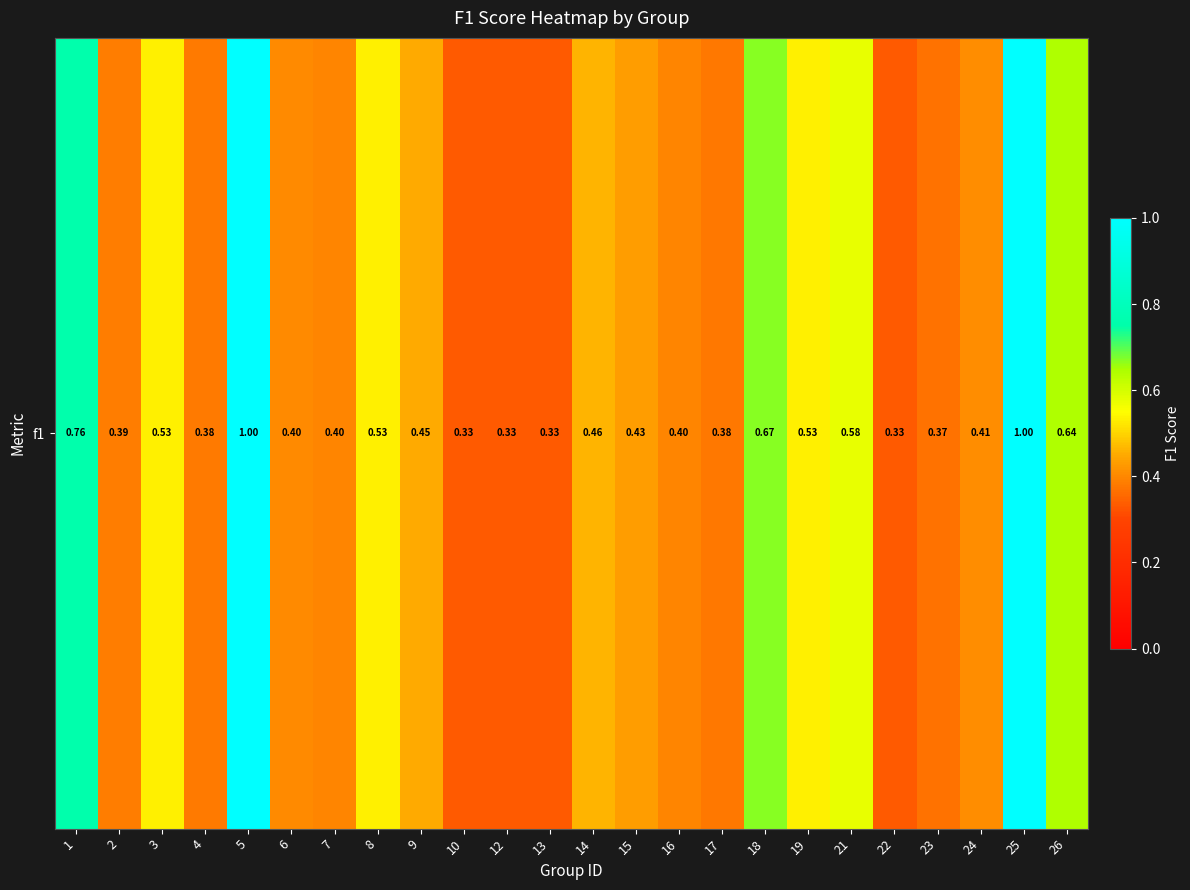

What is the minimum value shown in the chart?

0.3